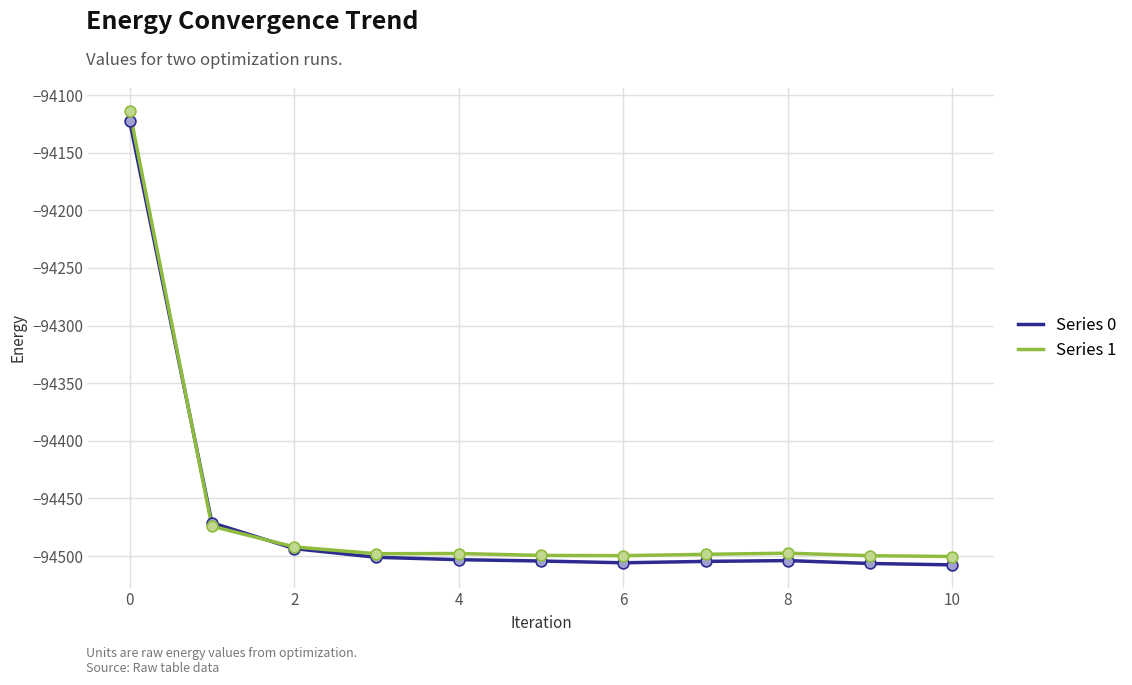

Which series has the largest range (max minus min)?

Series 1